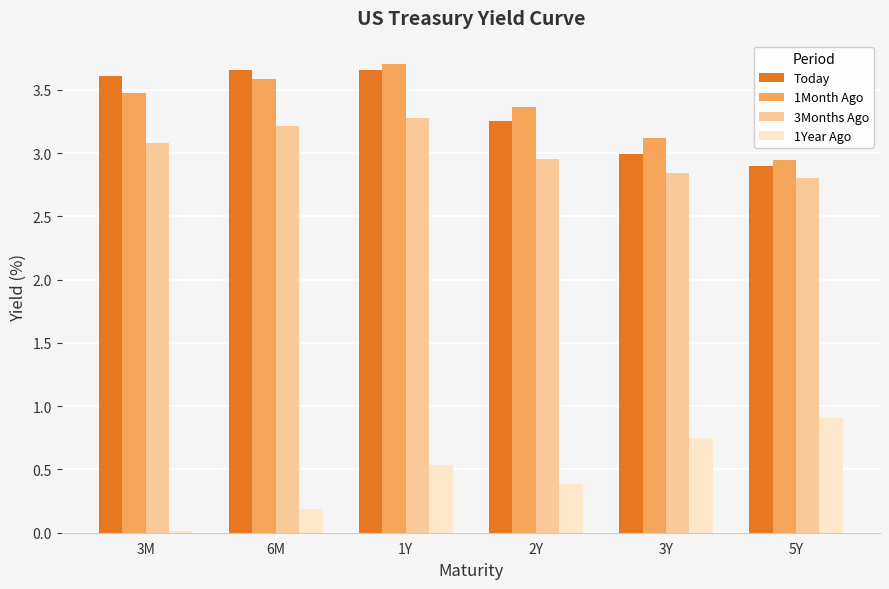

True or false: 1Month Ago has a value of 2.9 at 5Y.

True